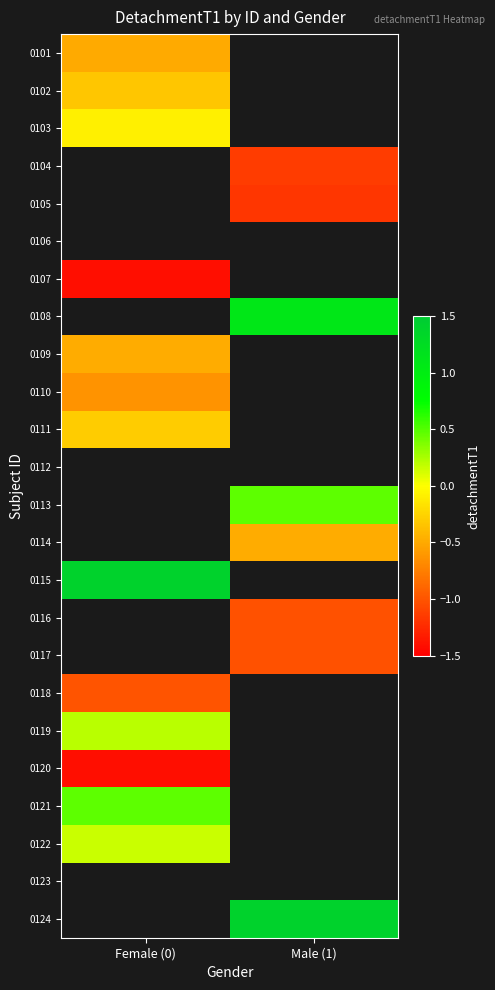

How many distinct data groups are displayed?

24